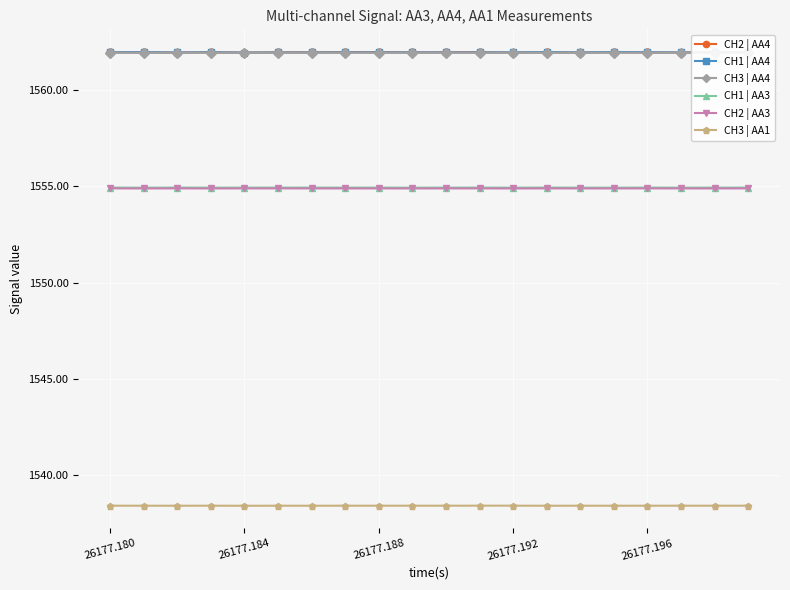

Is this an area chart (filled region under the line)?

No